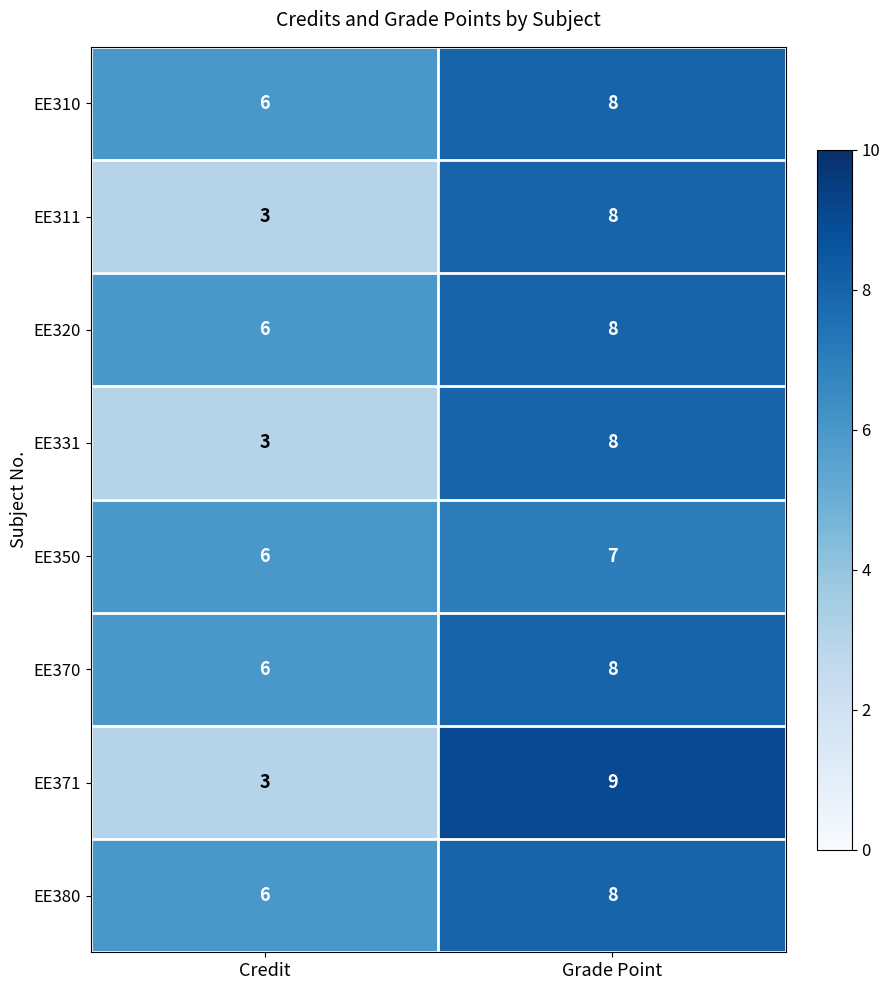

At which category is the sum across all series the highest?

Grade Point